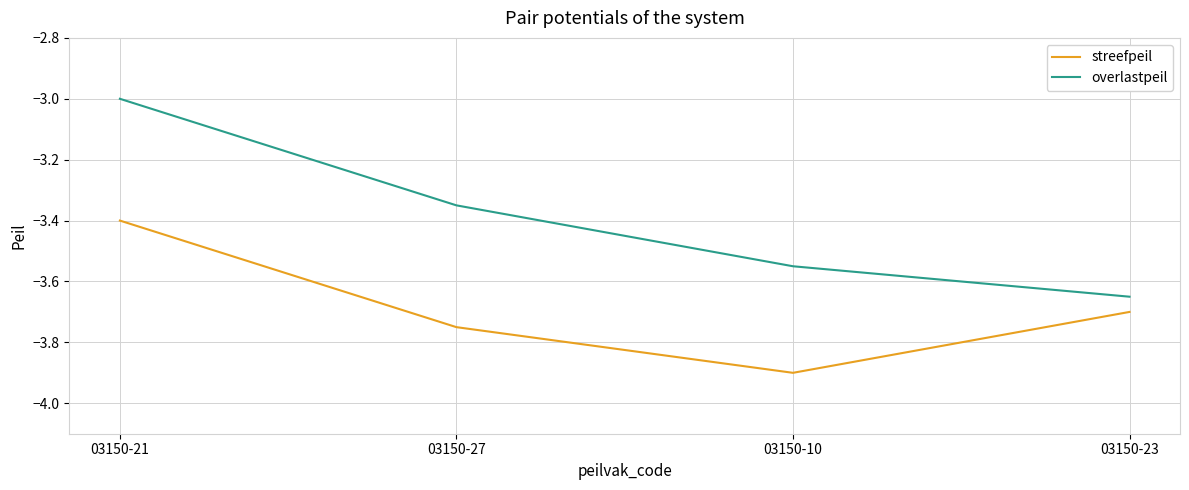

True or false: streefpeil and overlastpeil intersect in this chart.

False